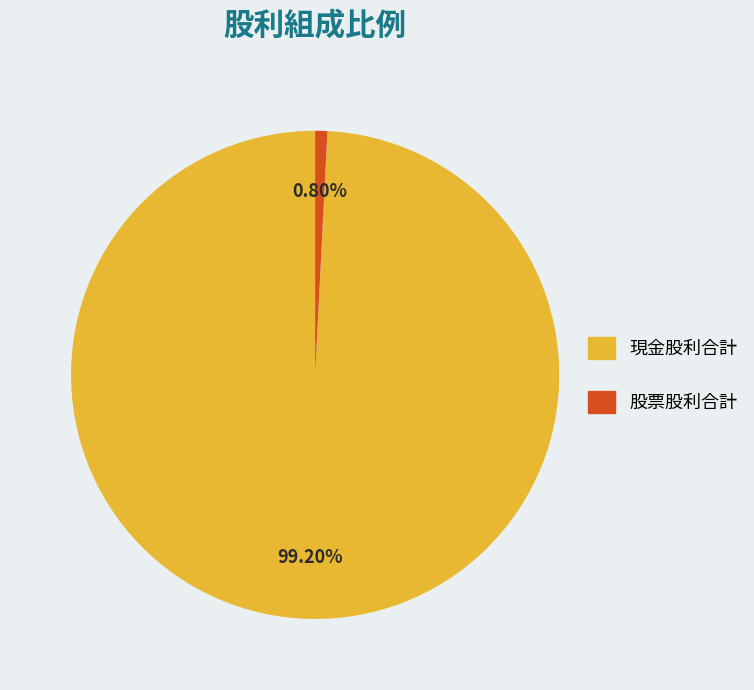

Between 現金股利合計 and 股票股利合計, which is larger?

現金股利合計